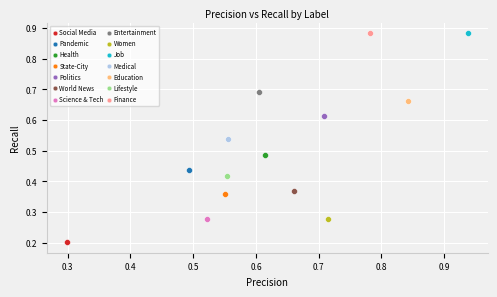

What are all the series names shown in the legend?

Social Media, Pandemic, Health, State-City, Politics, World News, Science & Tech, Entertainment, Women, Job, Medical, Education, Lifestyle, Finance